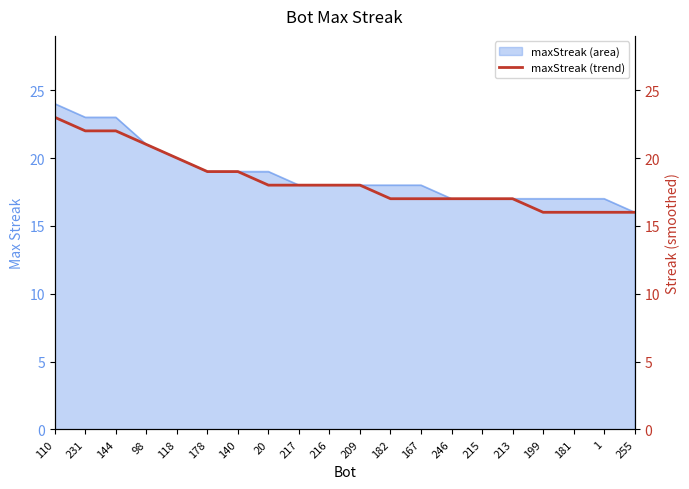

How many values are between 17 and 20?

12